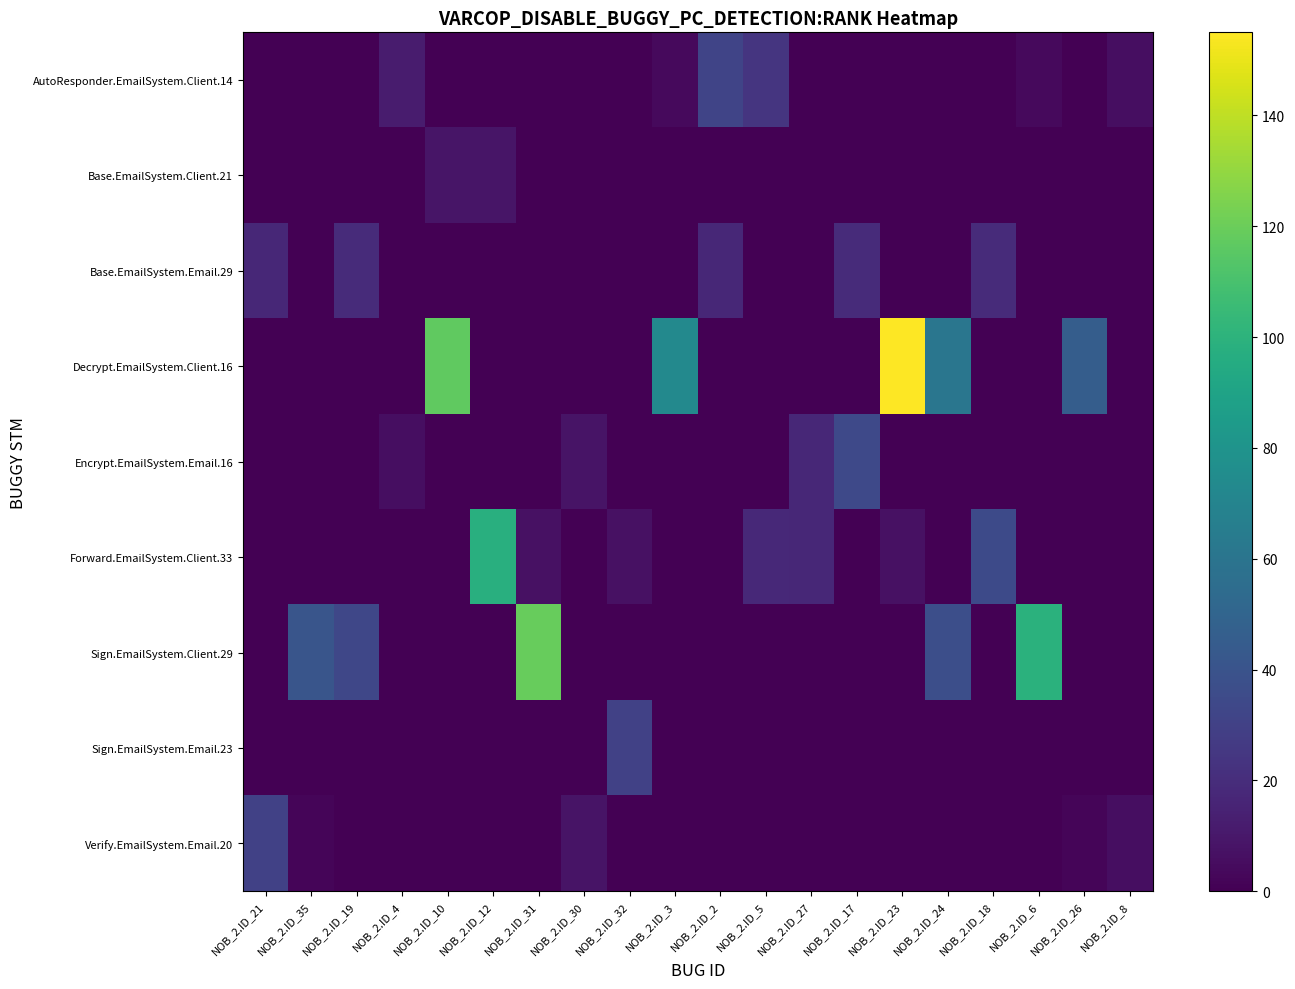

Reading left to right, extract all data points from this chart.

row_0: 0	0	0	12	0	0	0	0	0	4	32	24	0	0	0	0	0	4	0	6
row_1: 0	0	0	0	9	9	0	0	0	0	0	0	0	0	0	0	0	0	0	0
row_2: 17	0	19	0	0	0	0	0	0	0	17	0	0	19	0	0	19	0	0	0
row_3: 0	0	0	0	117	0	0	0	0	73	0	0	0	0	155	61	0	0	46	0
row_4: 0	0	0	6	0	0	0	8	0	0	0	0	17	34	0	0	0	0	0	0
row_5: 0	0	0	0	0	98	7	0	7	0	0	18	17	0	7	0	35	0	0	0
row_6: 0	41	33	0	0	0	119	0	0	0	0	0	0	0	0	37	0	99	0	0
row_7: 0	0	0	0	0	0	0	0	30	0	0	0	0	0	0	0	0	0	0	0
row_8: 30	2	0	0	0	0	0	8	0	0	0	0	0	0	0	0	0	0	2	6